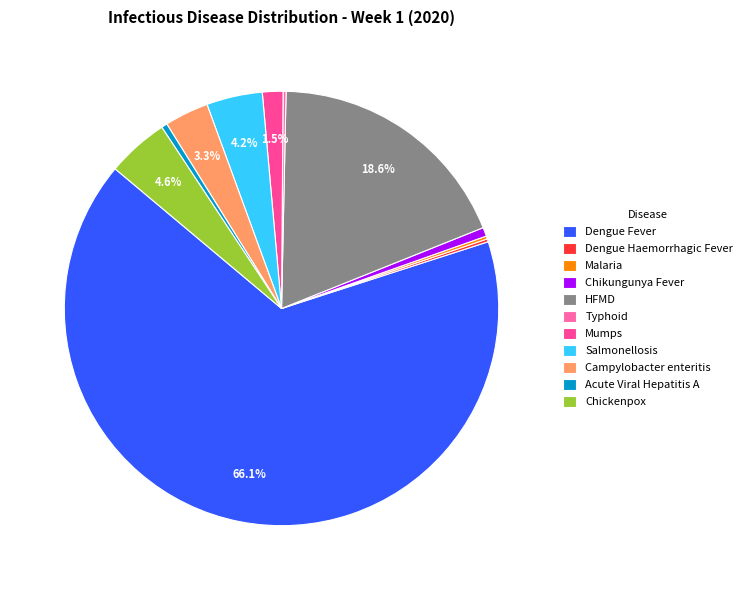

What is the change in value from Typhoid to Chickenpox?

+20